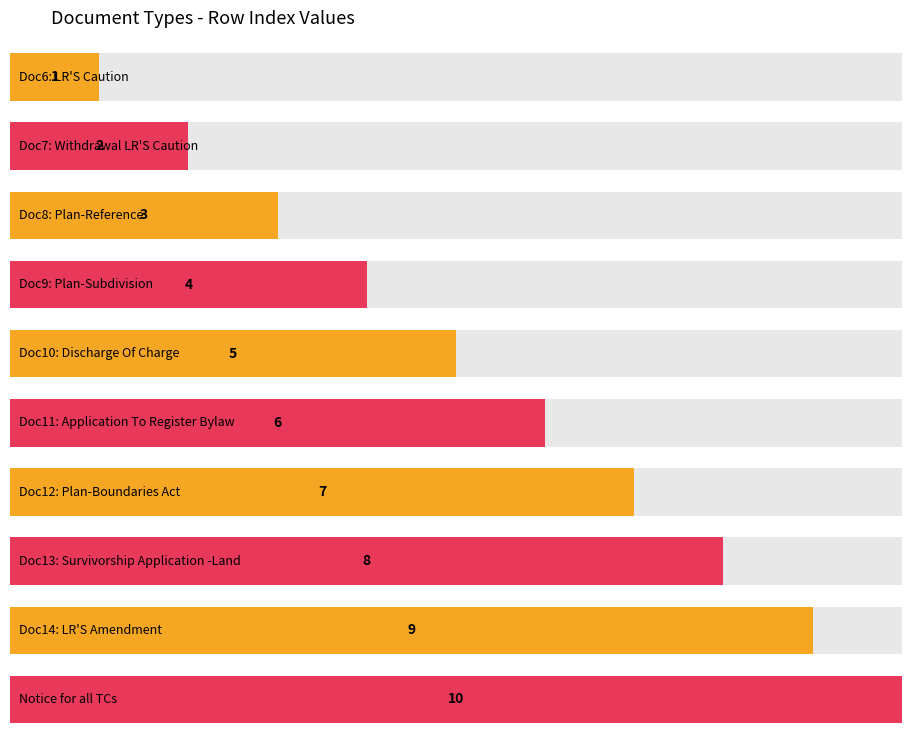

What is the maximum value shown in the chart?

10